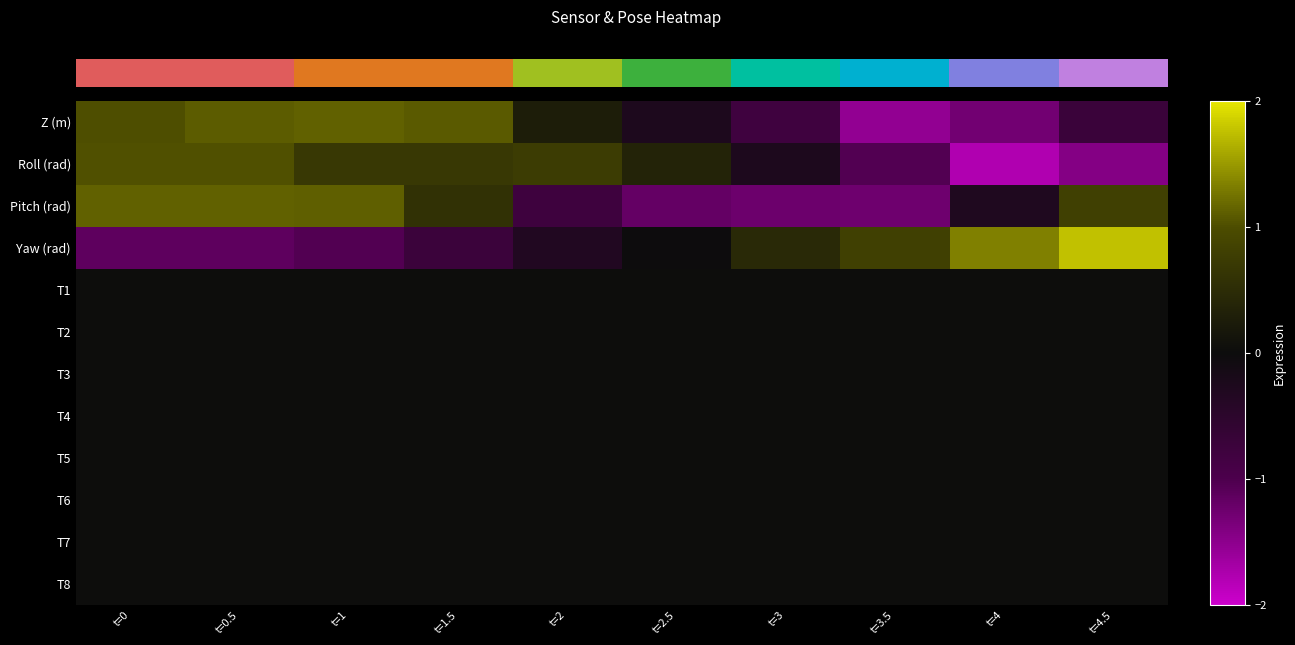

Which series has the largest range (max minus min)?

Yaw (rad)